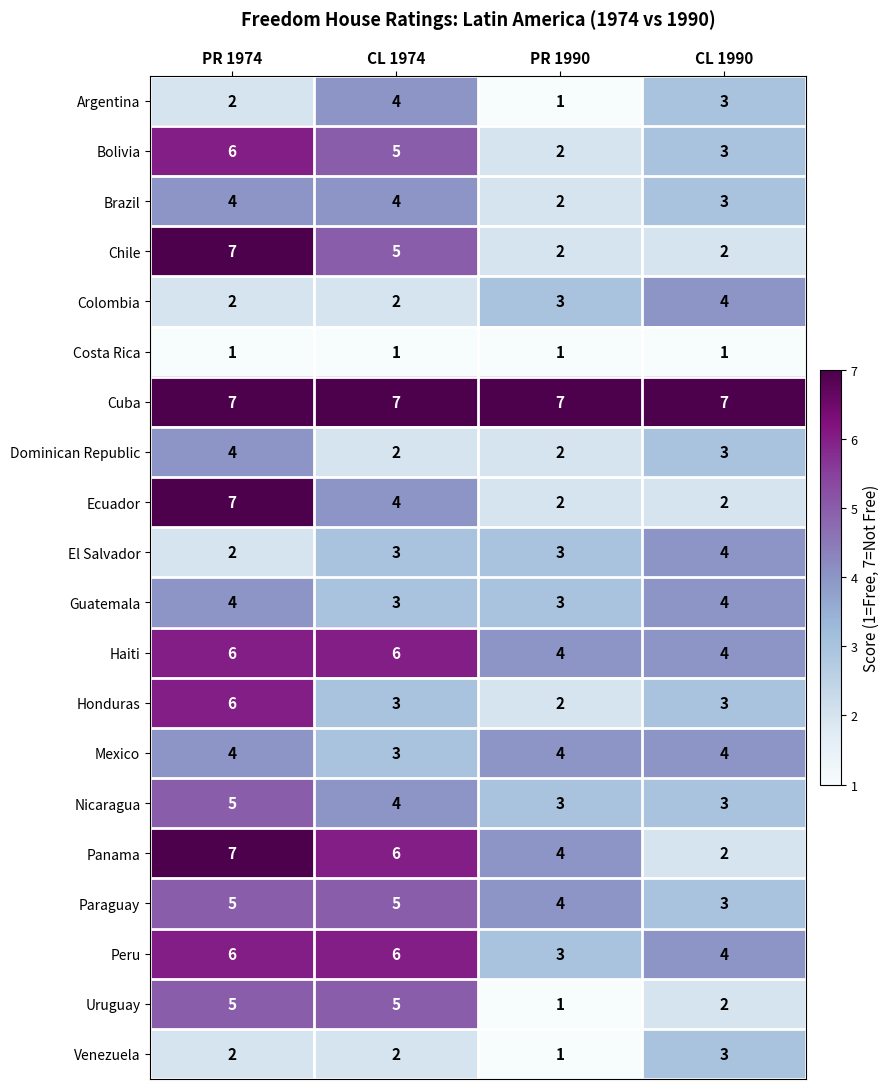

At which category is the sum across all series the highest?

PR 1974